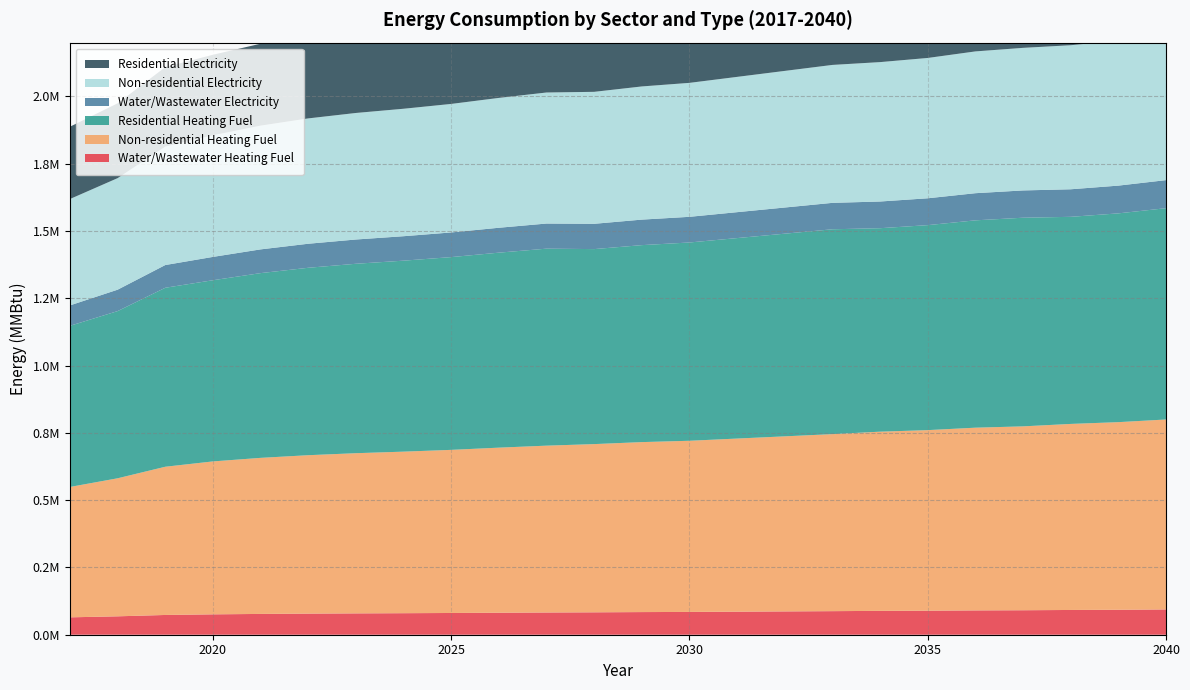

Reading left to right, what are all the values shown in this chart?

Water/Wastewater Heating Fuel: 64604.5	68372.9	73404.0	75718.8	77266.2	78429.3	79307.1	79988.6	80768.9	81729.3	82576.3	83248.6	84116.2	84693.6	85656.9	86612.8	87575.8	88632.4	89297.4	90361.5	90936.9	91982.2	92744.3	93899.9
Non-residential Heating Fuel: 484496.3	512890.3	550748.9	568222.2	579871.0	588607.6	595160.1	600256.4	606080.8	613361.3	619913.8	625010.2	631562.6	635930.9	643211.4	650491.9	657772.5	665781.0	670877.4	678885.9	683254.2	691262.8	697087.2	705823.8
Residential Heating Fuel: 598717.5	621236.4	665028.1	673215.3	686453.2	696381.7	703828.0	709619.6	716238.6	724512.3	731958.7	724573.1	731886.5	736762.1	744888.0	753013.9	761139.9	756073.7	761658.4	770434.4	775221.3	769475.3	775739.7	785136.1
Water/Wastewater Electricity: 75892.4	79545.1	84429.9	86669.7	88171.5	89303.4	90163.2	90829.6	91594.1	92519.1	93316.6	93964.3	94803.7	95361.3	96292.5	97208.9	98139.5	99157.9	99791.3	100824.9	101378.7	102374.7	103102.9	104220.2
Non-residential Electricity: 395257.1	414473.4	440095.2	451920.6	459804.2	465716.9	470151.5	473600.5	477542.3	482469.6	486904.2	490353.2	494787.8	497744.1	502671.4	507598.7	512525.9	517945.9	521395.0	526815.0	529771.3	535191.3	539133.1	545045.8
Residential Electricity: 268648.7	278051.1	295239.6	299183.6	304402.8	308317.1	311252.9	313536.3	316145.9	319407.9	322343.7	320298.7	323195.3	325126.4	328344.9	331563.4	334781.9	333750.3	335972.8	339465.3	341370.3	340138.6	342643.8	346401.6